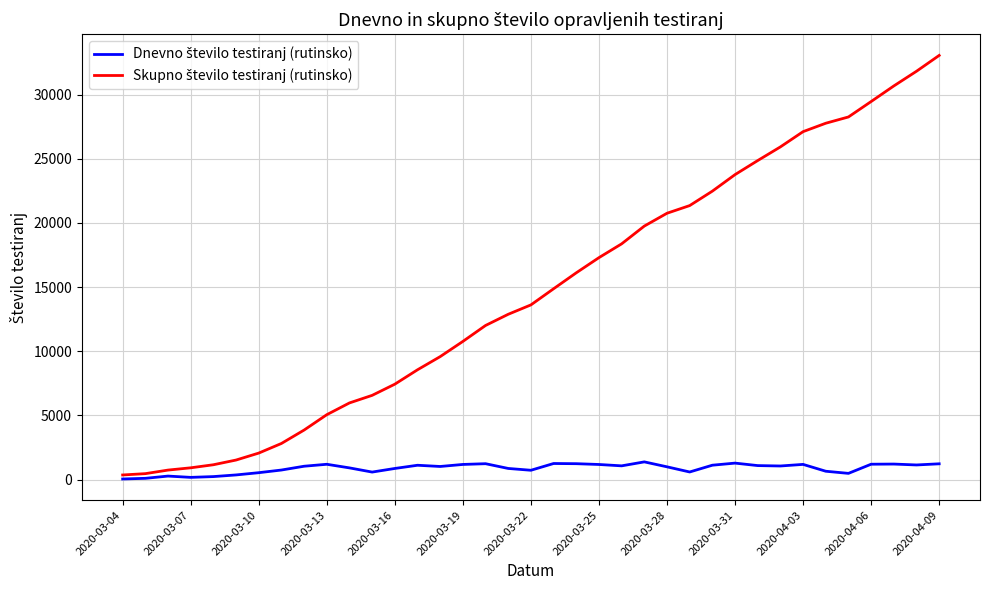

Does the chart display data point markers on the line(s)?

No